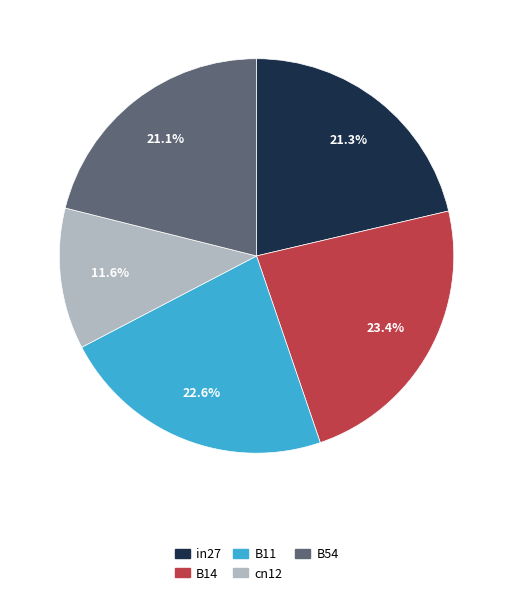

Does B14 account for over 50% of the chart?

No